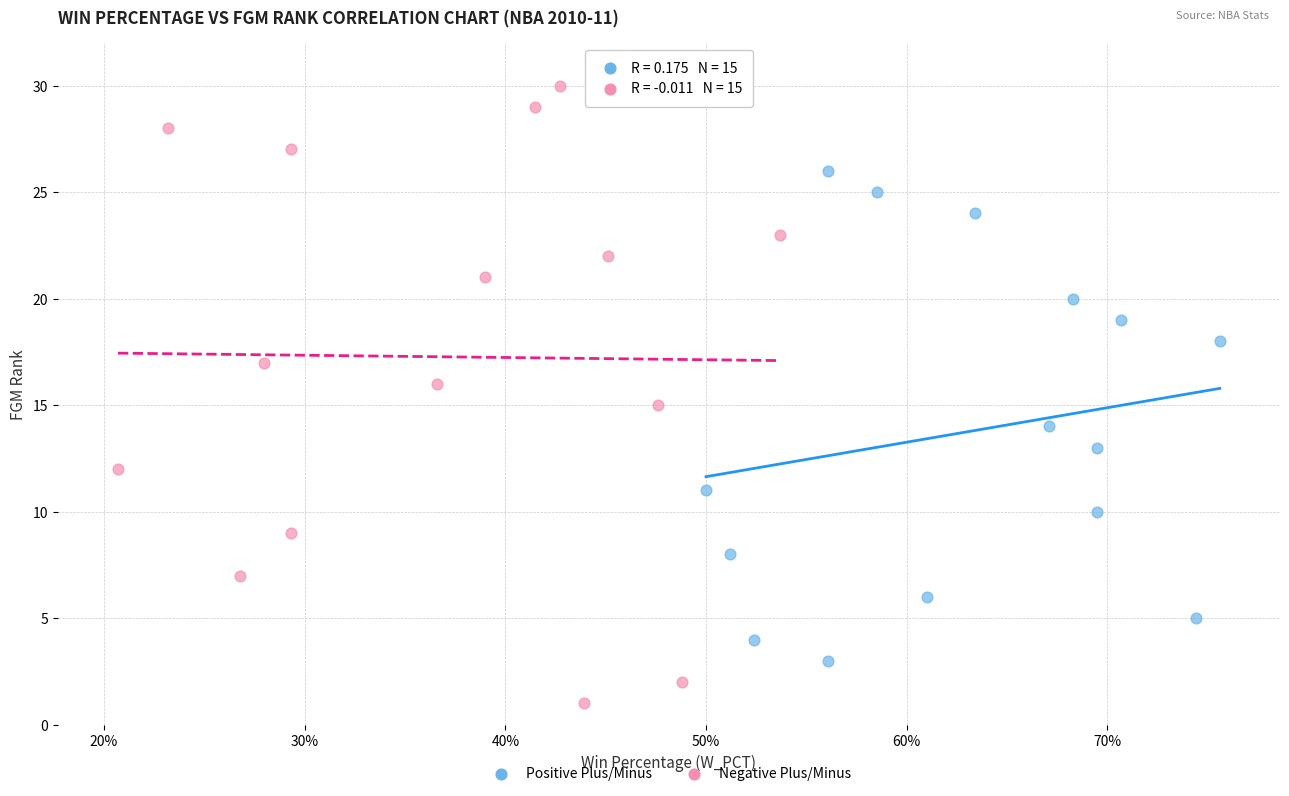

Which series has the widest spread of Y values?

Negative Plus/Minus